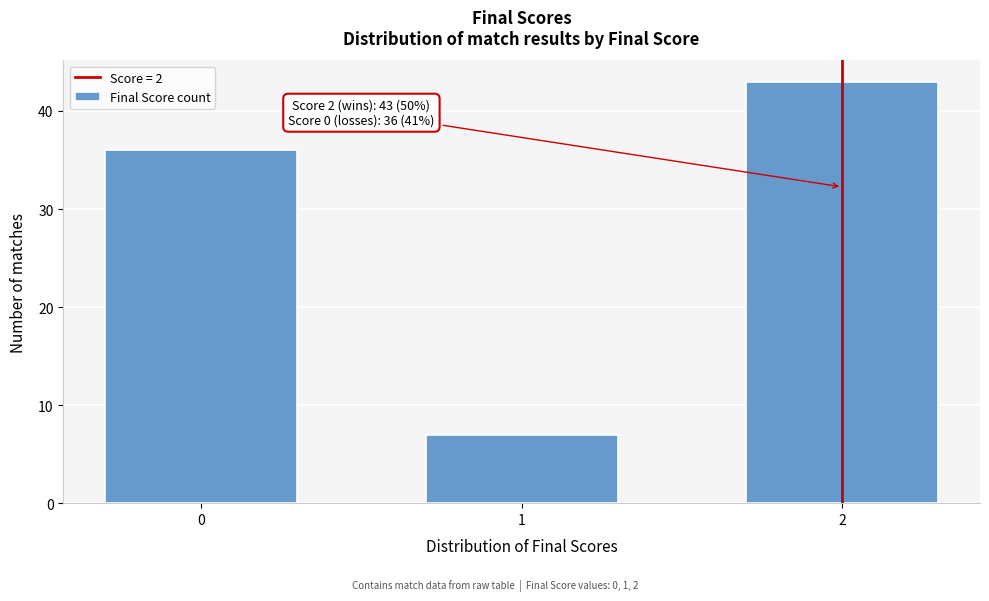

Reading left to right, transcribe all the data shown in this chart.

36	7	43